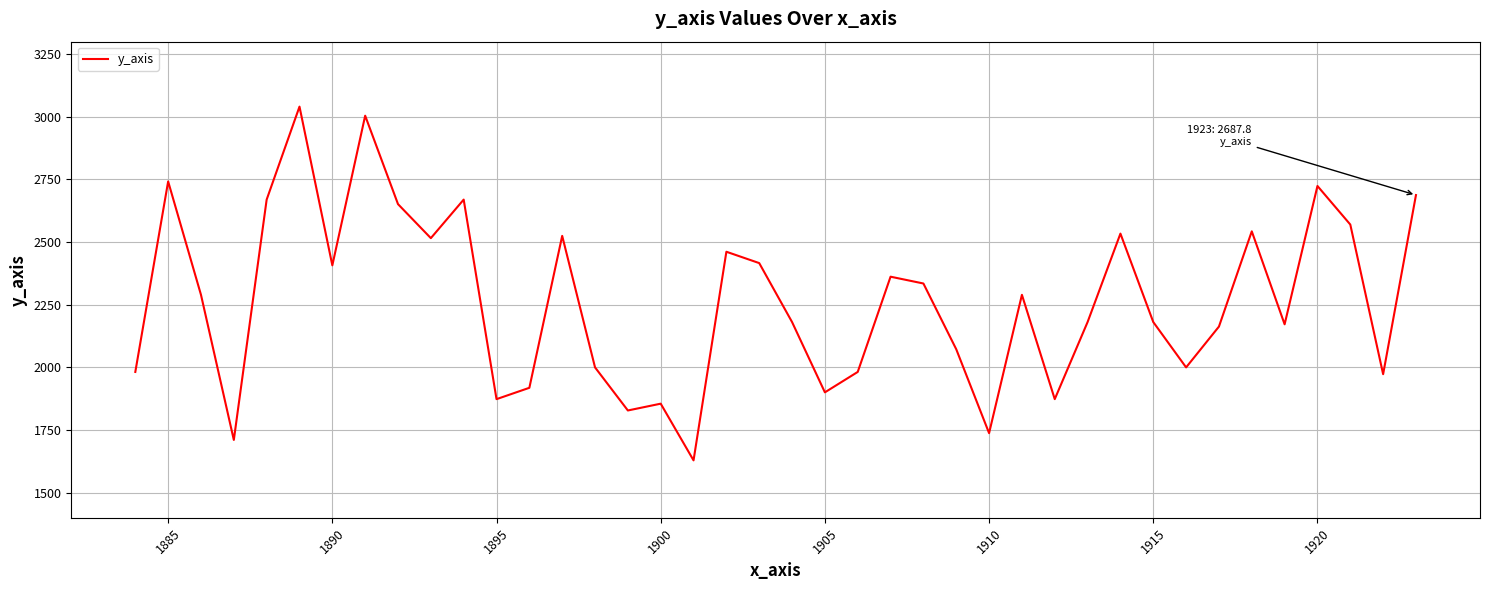

What is the maximum value shown in the chart?

3040.7